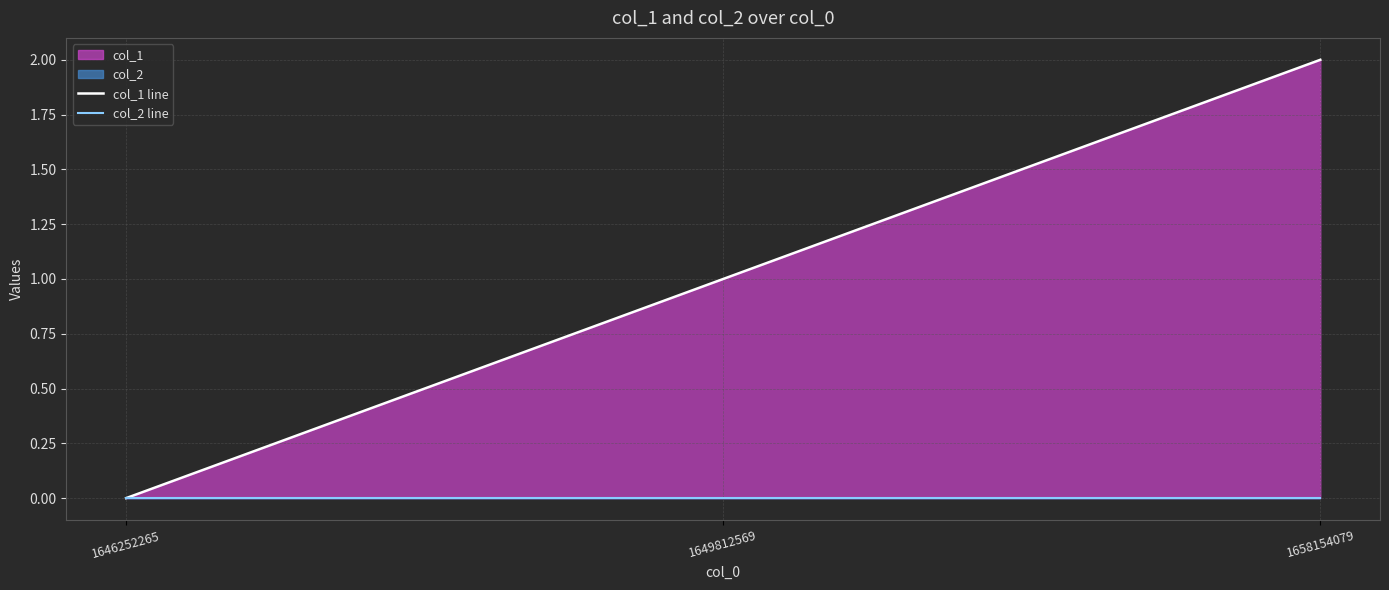

Reading left to right, what are all the values shown in this chart?

col_1 line: 0	1	2
col_2 line: 0	0	0